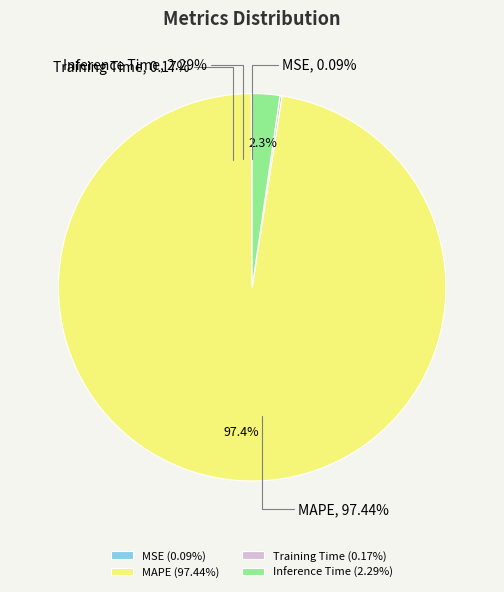

To the nearest percent, what portion does Inference Time represent?

2%